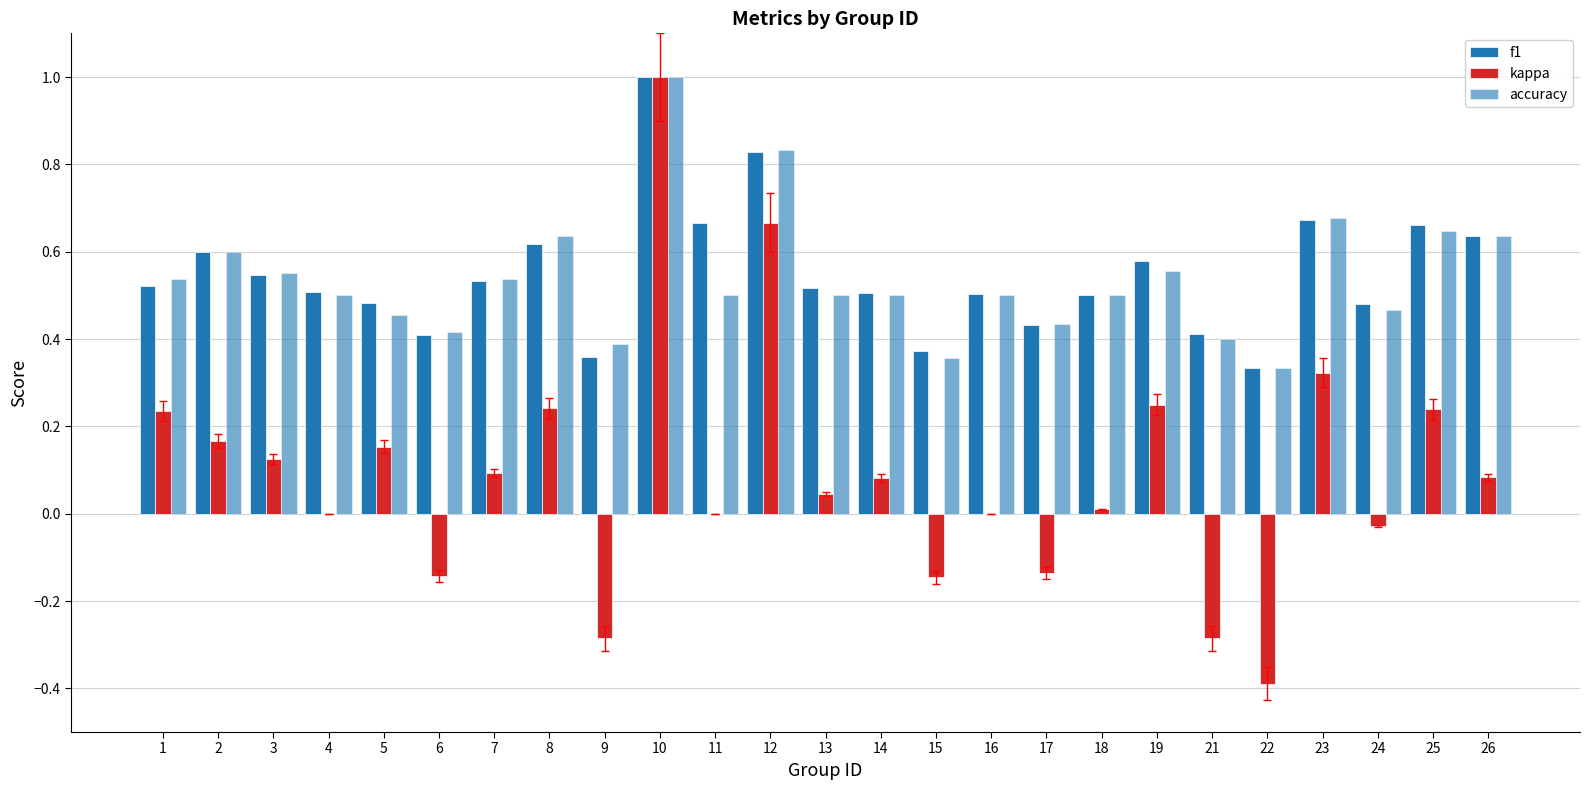

What is the difference between the highest and lowest values at 21?

0.7